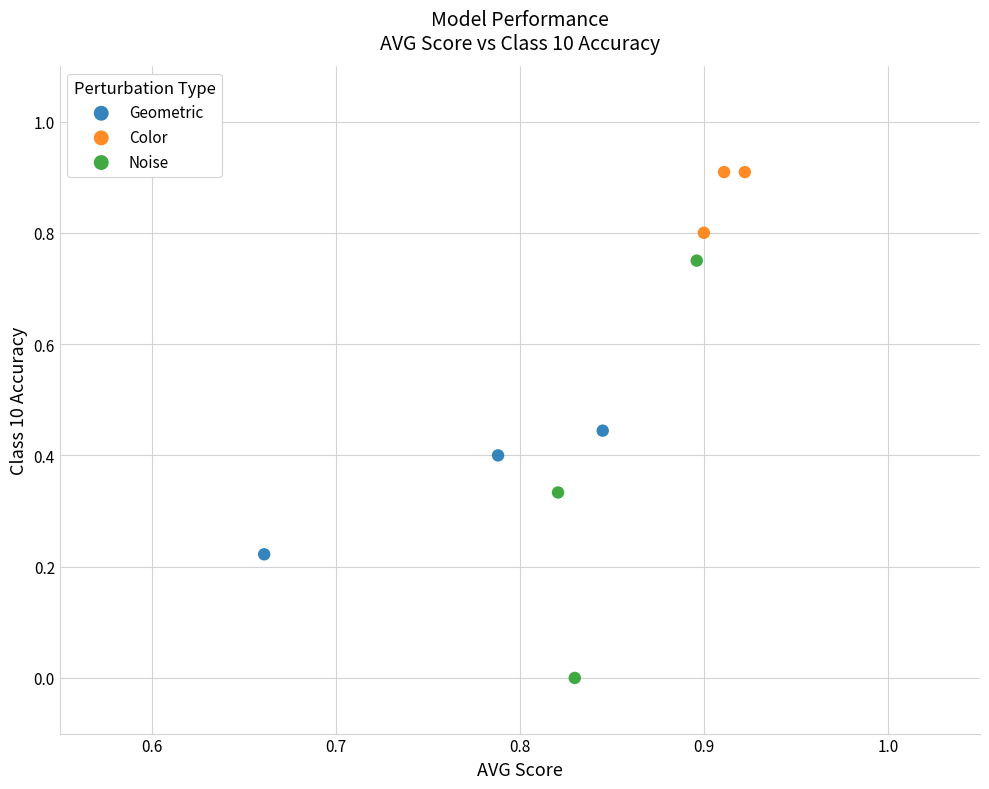

What are all the series names shown in the legend?

Geometric, Color, Noise